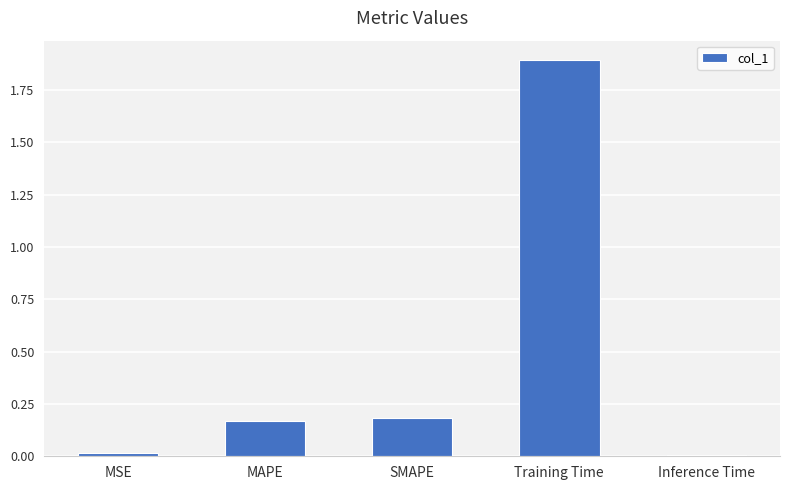

Are the bars horizontal?

No